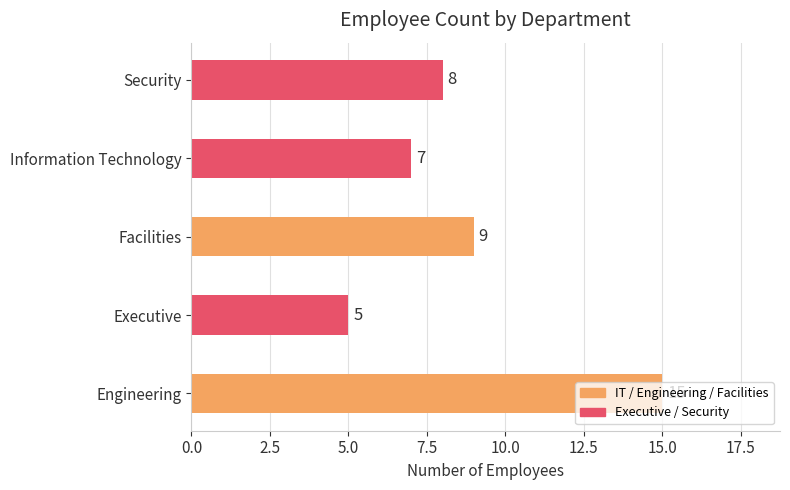

How many bars are there in total?

5